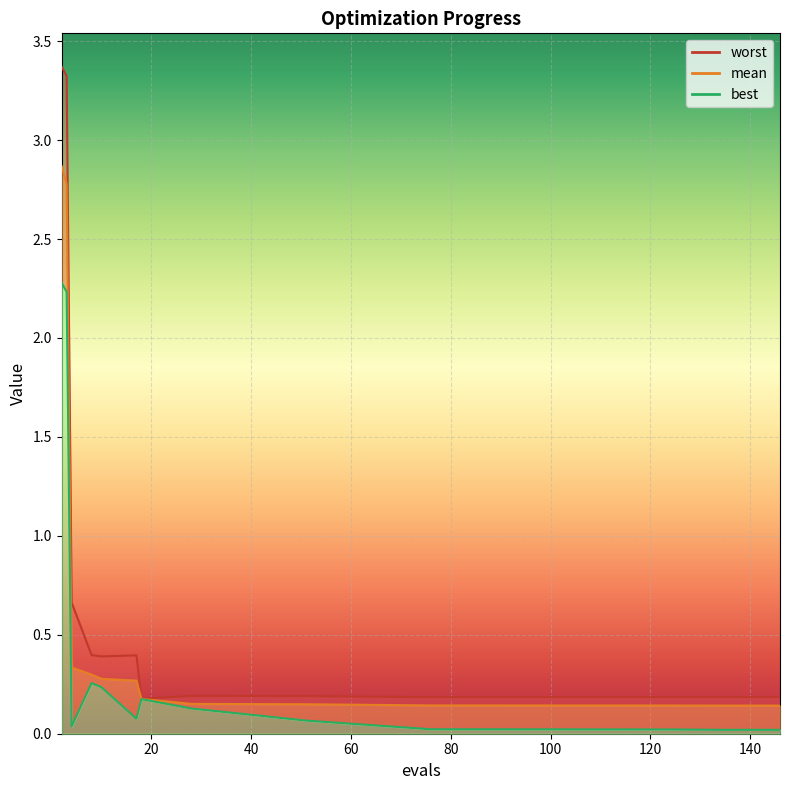

Reading left to right, what are all the values shown in this chart?

mean: 2=2.9	3=2.8	4=0.3	8=0.3	10=0.3	17=0.3	18=0.2	28=0.2	51=0.1	76=0.1	124=0.1	134=0.1	138=0.1	142=0.1	146=0.1
best: 2=2.3	3=2.2	4=0.0	8=0.3	10=0.2	17=0.1	18=0.2	28=0.1	51=0.1	76=0.0	124=0.0	134=0.0	138=0.0	142=0.0	146=0.0
worst: 2=3.4	3=3.3	4=0.7	8=0.4	10=0.4	17=0.4	18=0.2	28=0.2	51=0.2	76=0.2	124=0.2	134=0.2	138=0.2	142=0.2	146=0.2